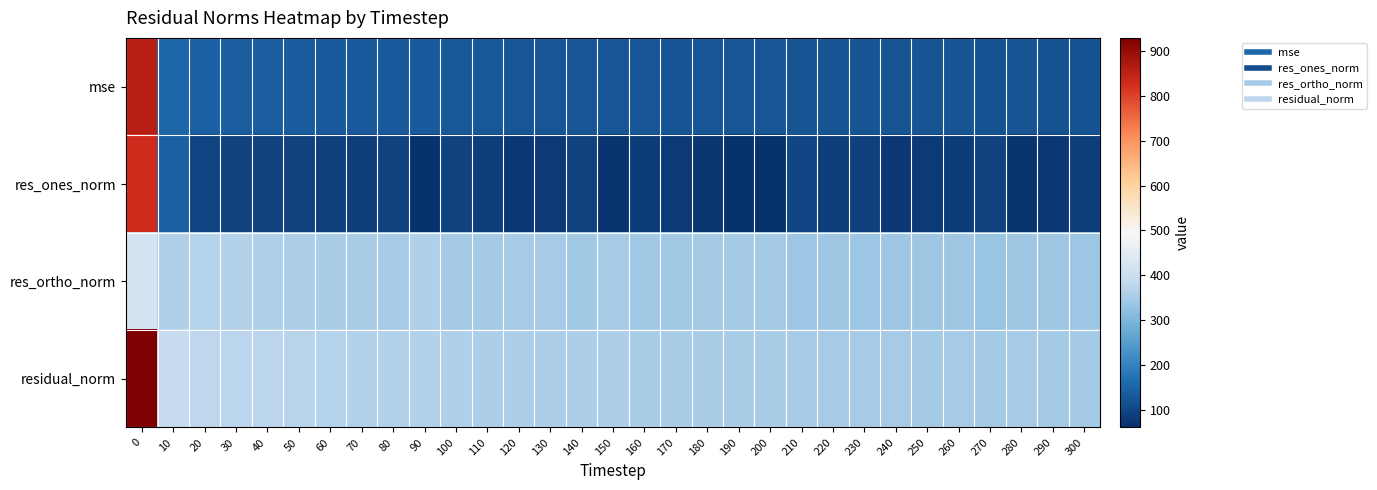

Reading right to left, what are all the values shown in this chart?

row_0: 120.8	120.9	121.7	120.8	121.9	121.6	122.2	122.5	123.2	123.6	124.7	125.1	124.8	124.4	125.4	127.3	126.7	127.8	127.8	128.7	130.0	133.7	131.6	132.6	134.6	136.9	139.4	140.3	143.4	149.9	861.5
row_1: 84.1	76.5	69.7	93.0	83.4	78.4	75.5	88.9	86.9	97.4	66.5	66.4	72.3	77.5	82.9	67.8	91.6	77.2	76.8	84.1	92.2	66.0	91.0	84.7	90.5	91.7	91.6	92.4	94.0	141.9	828.9
row_2: 337.3	339.2	341.8	335.0	339.1	339.8	341.4	338.4	340.1	337.8	346.7	347.4	345.7	344.1	344.3	350.3	343.9	349.0	349.2	348.8	348.6	359.6	351.2	354.2	355.5	358.5	361.9	363.0	366.8	360.2	417.5
row_3: 347.6	347.7	348.9	347.6	349.2	348.7	349.6	349.9	351.1	351.5	353.1	353.6	353.2	352.7	354.1	356.8	355.9	357.4	357.5	358.8	360.6	365.6	362.8	364.2	366.8	370.1	373.4	374.6	378.7	387.1	928.1